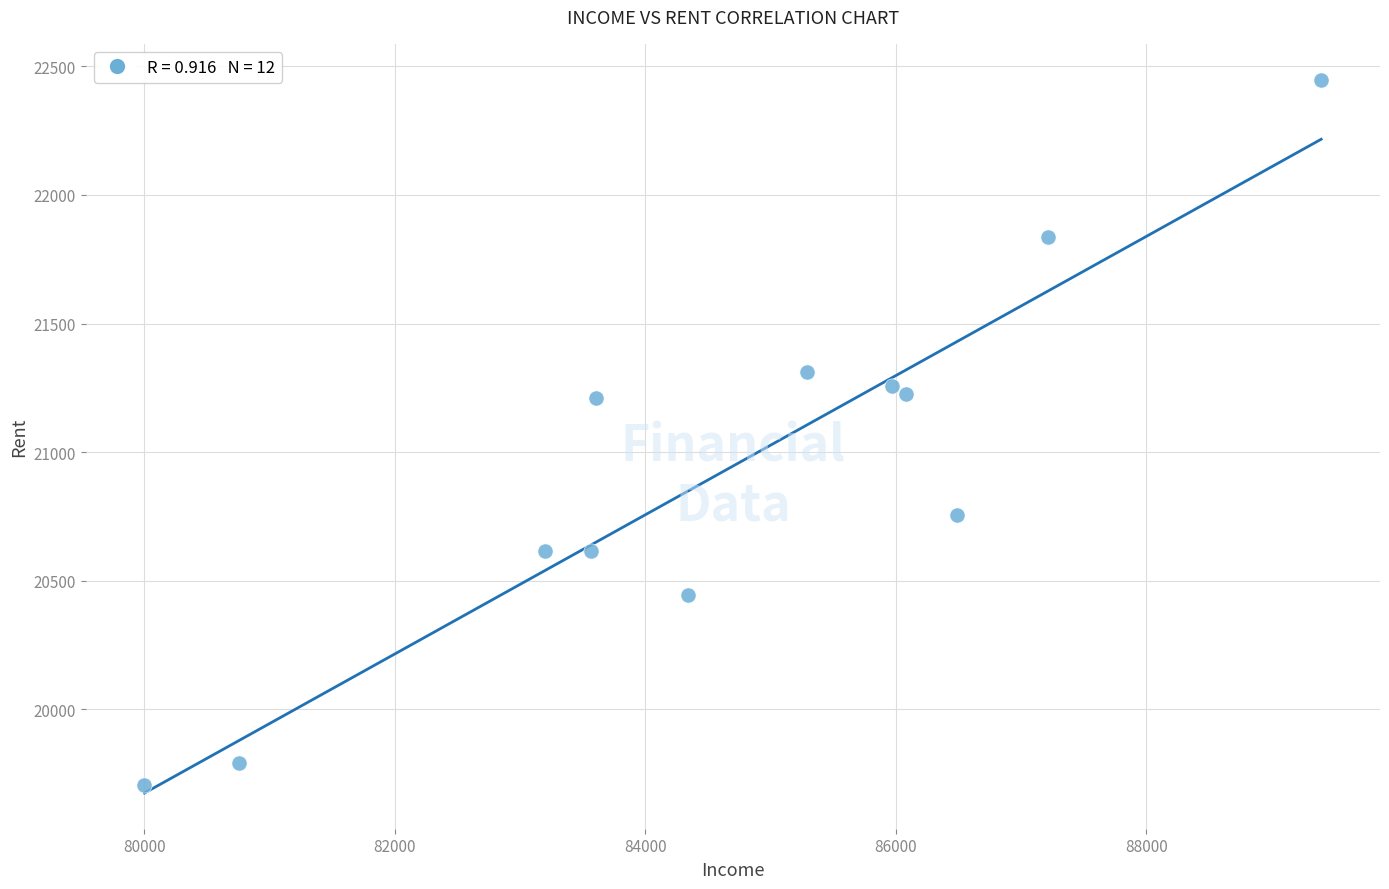

What is the average X value?

84659.3